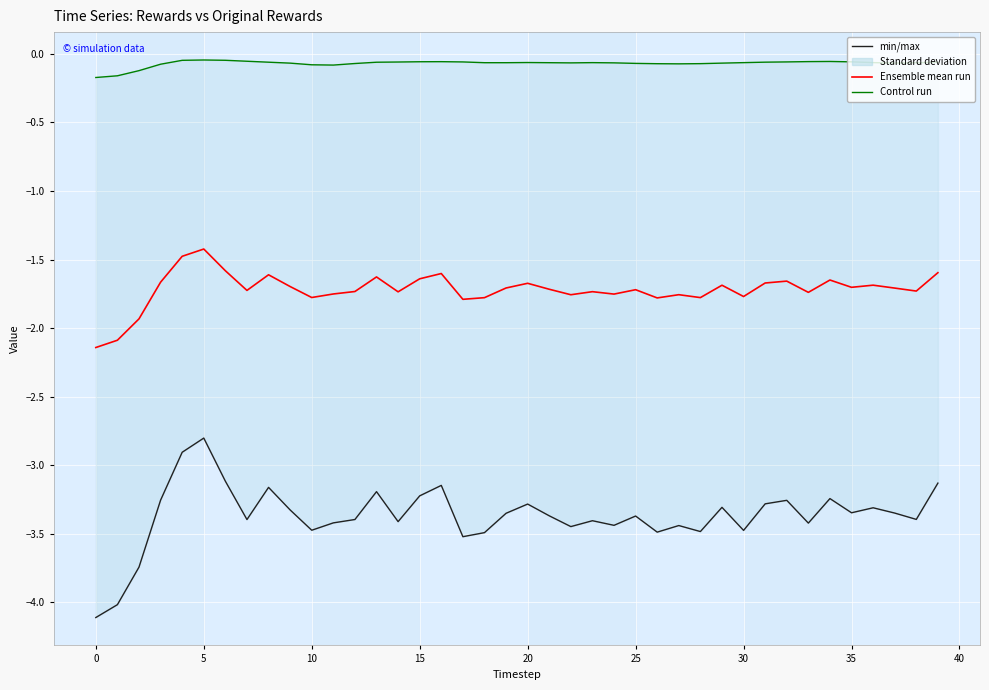

How many lines are shown in the chart?

3